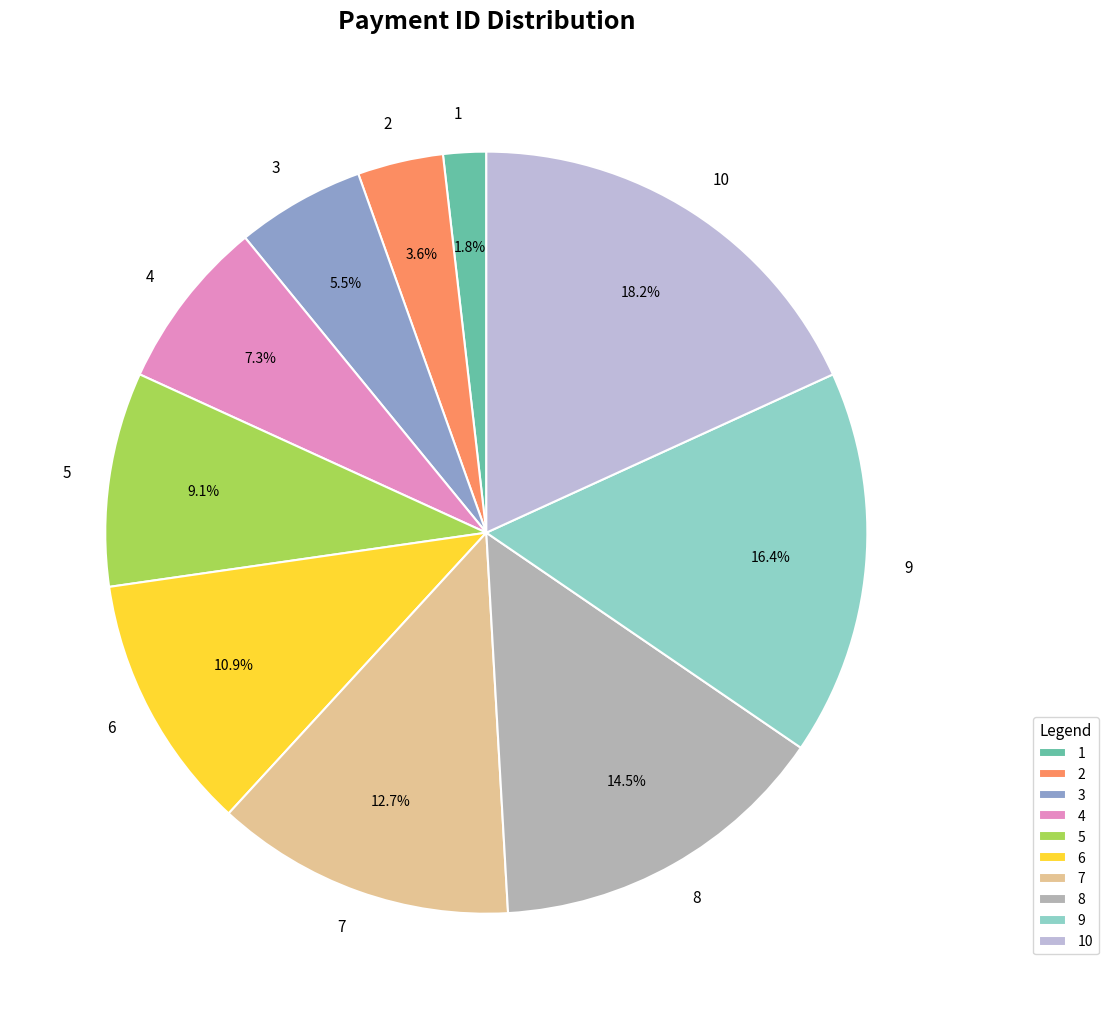

Is 8 the majority of the pie?

No